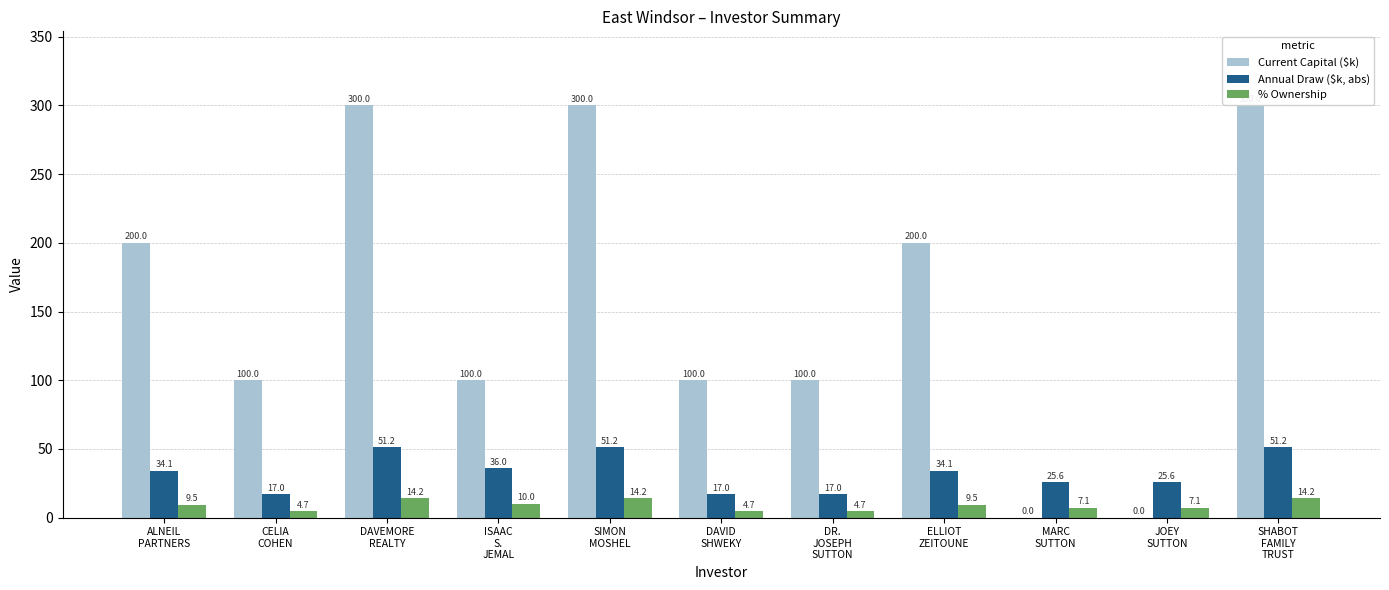

Are the bars grouped side by side (vs. stacked)?

Yes